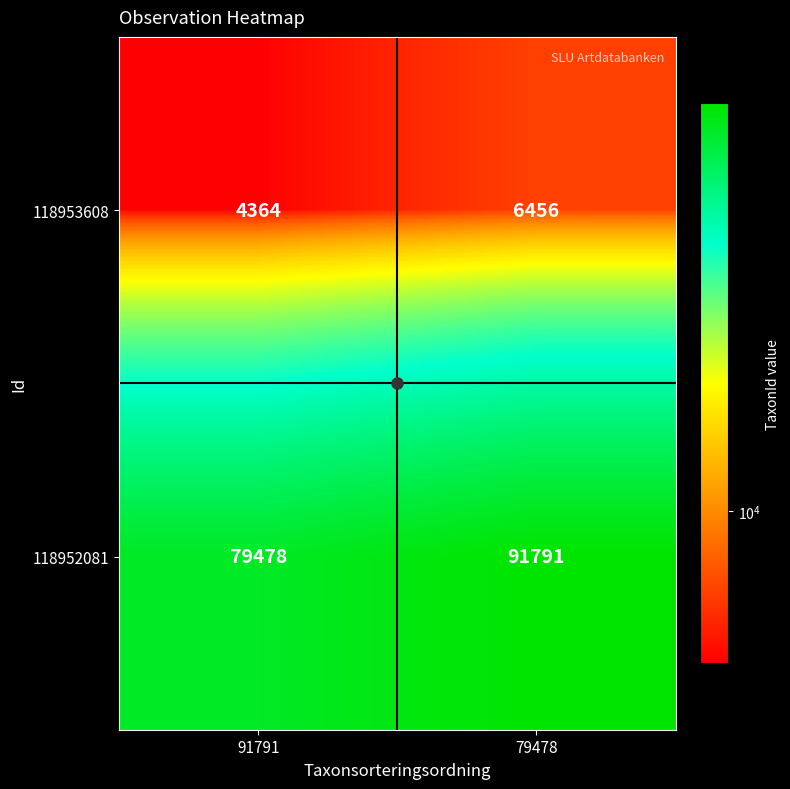

What is the approximate value of 118953608 at 79478?

6456